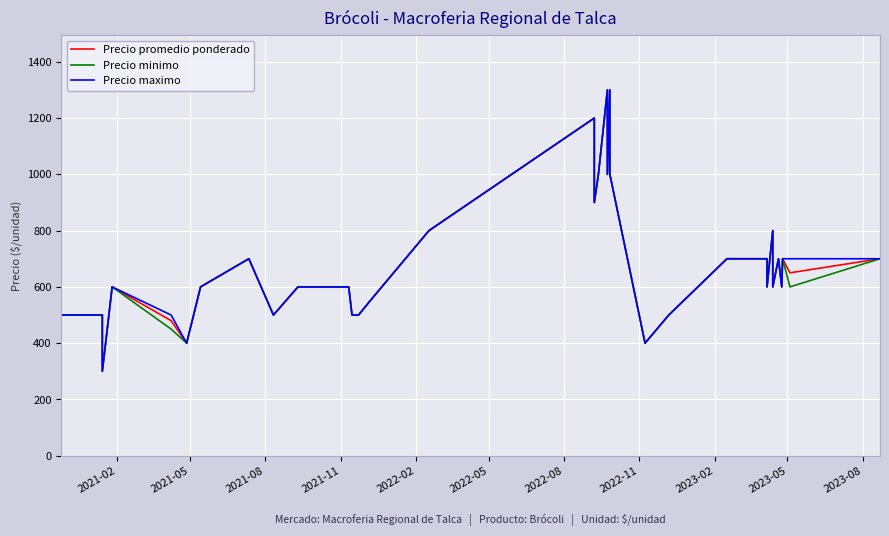

Is this an area chart (filled region under the line)?

No